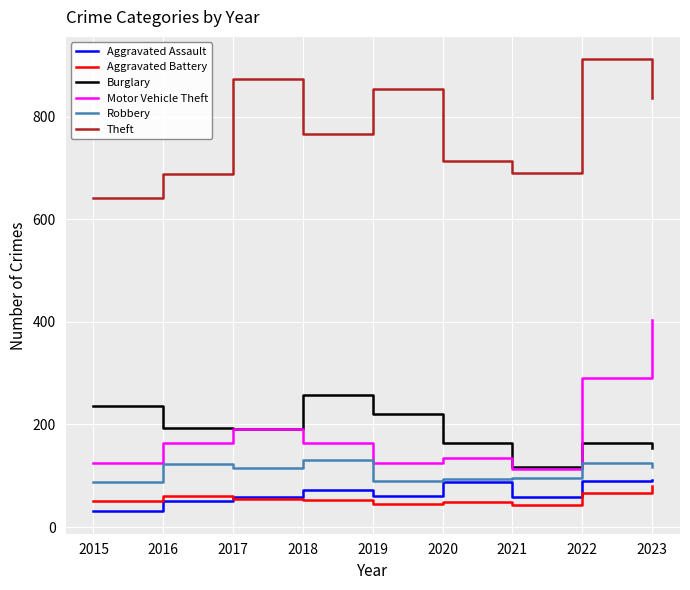

What is the difference between the maximum and second lowest values in the Motor Vehicle Theft series?

279